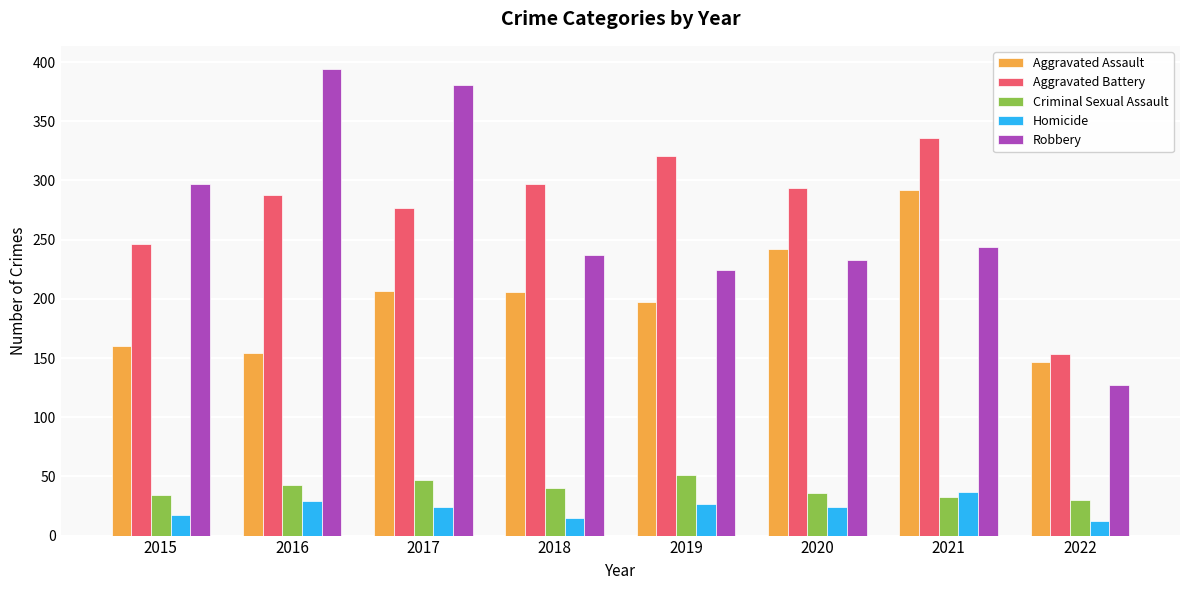

How many distinct data groups are displayed?

5